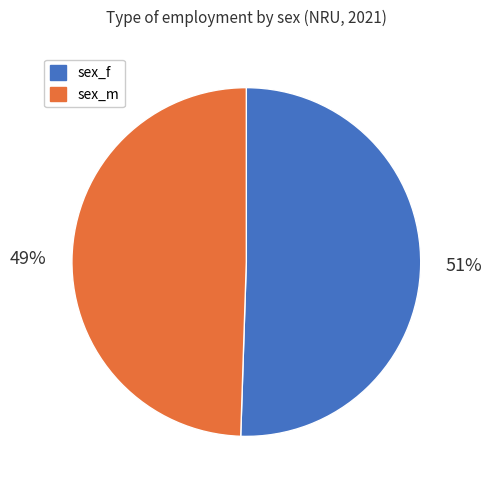

Between sex_m and sex_f, which is larger?

sex_f